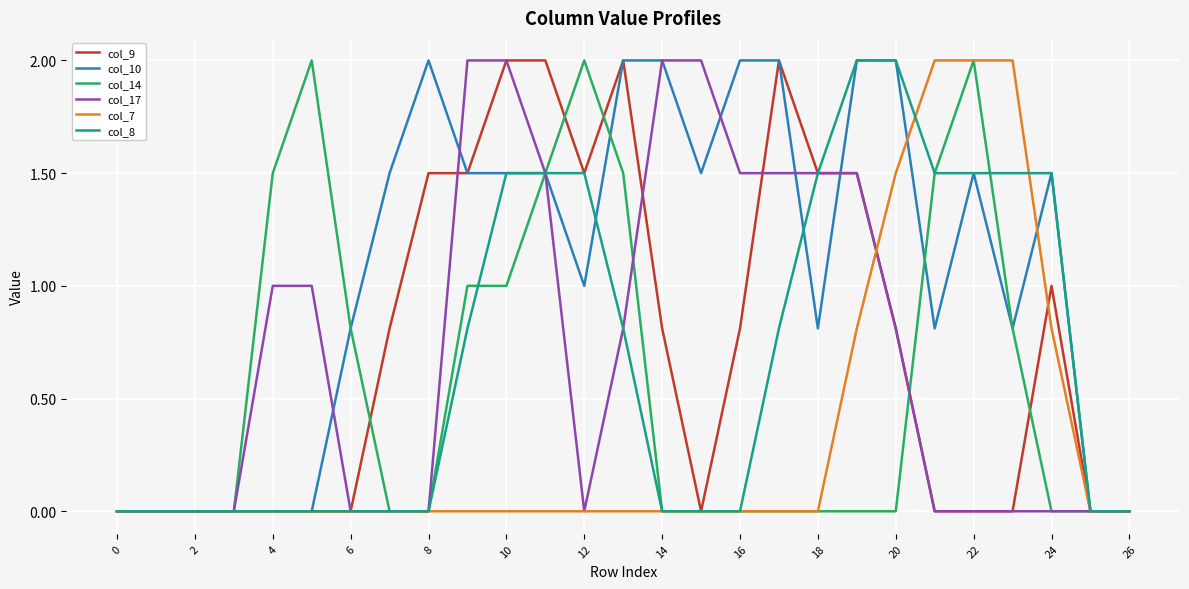

What are all the series names shown in the legend?

col_9, col_10, col_14, col_17, col_7, col_8